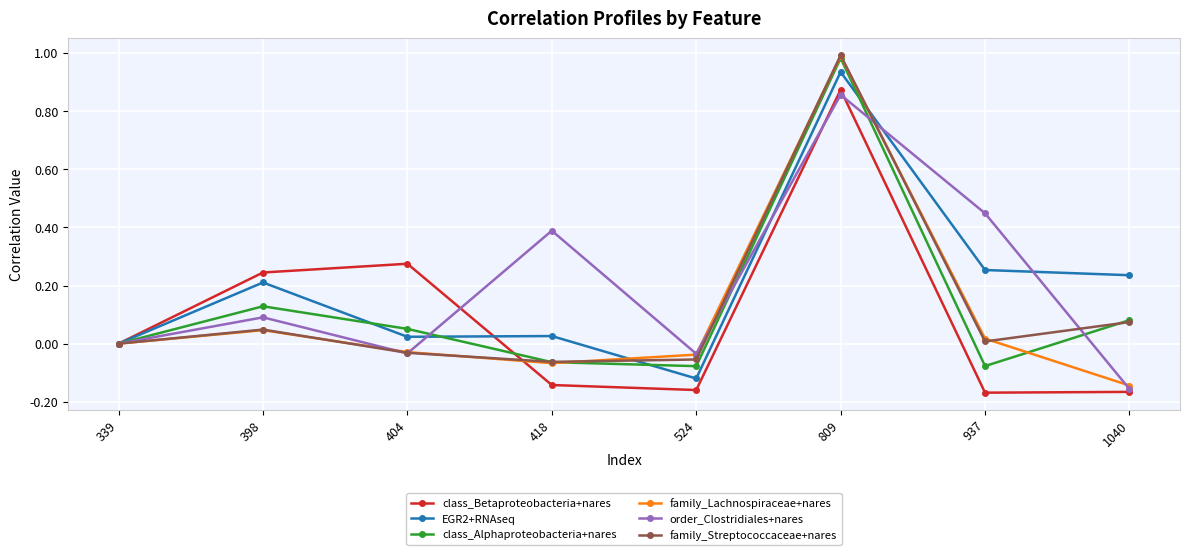

Which label corresponds to the largest value in the chart?

809